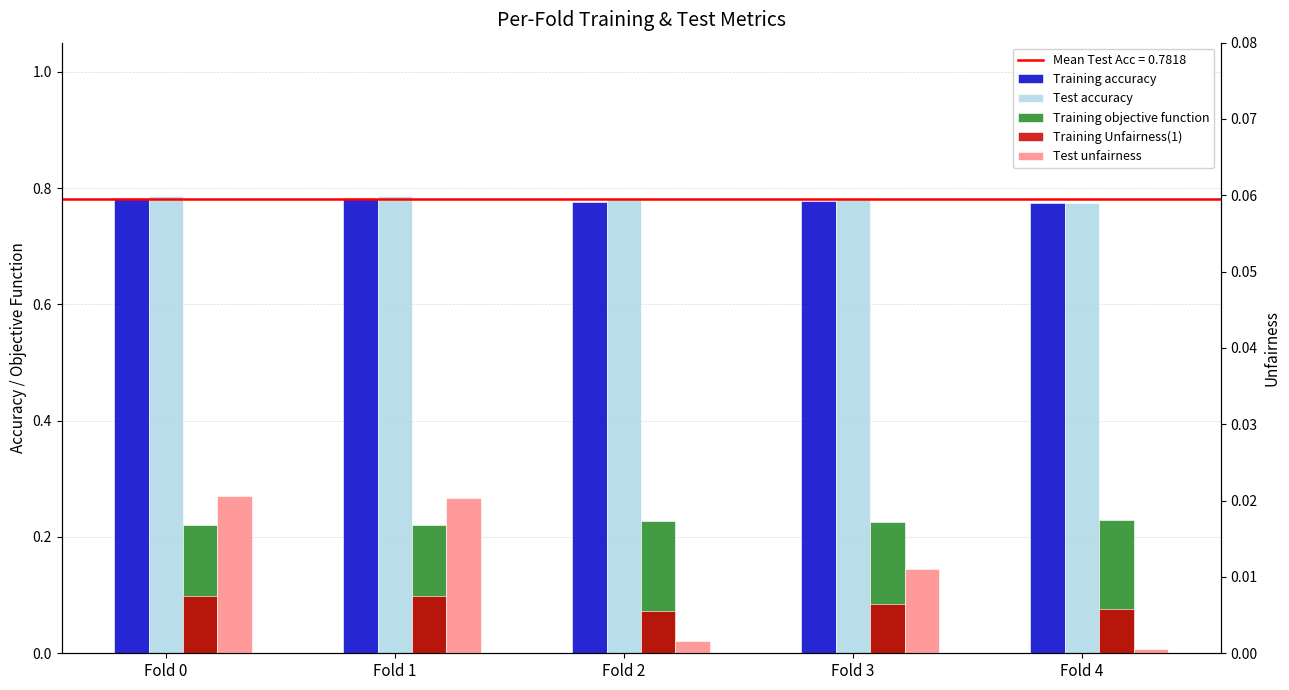

Which category has the lowest value across all series?

Fold 4